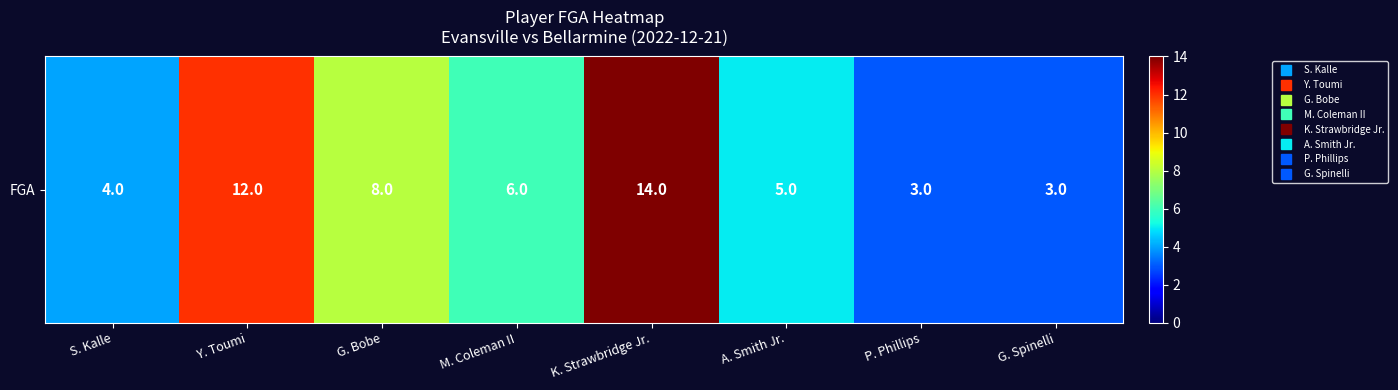

How many data points does each series have?

8